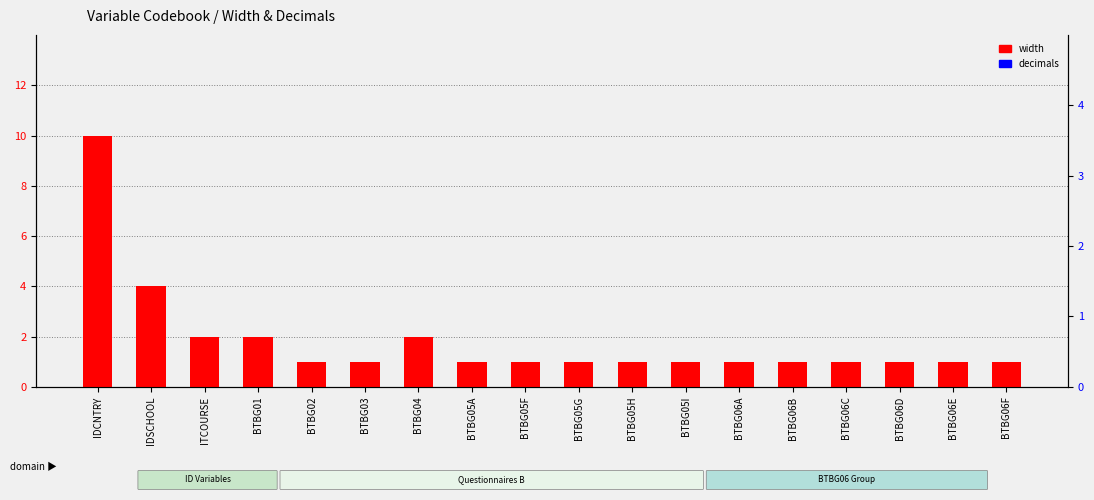

Which series changed the most between BTBG05F and BTBG06C?

width